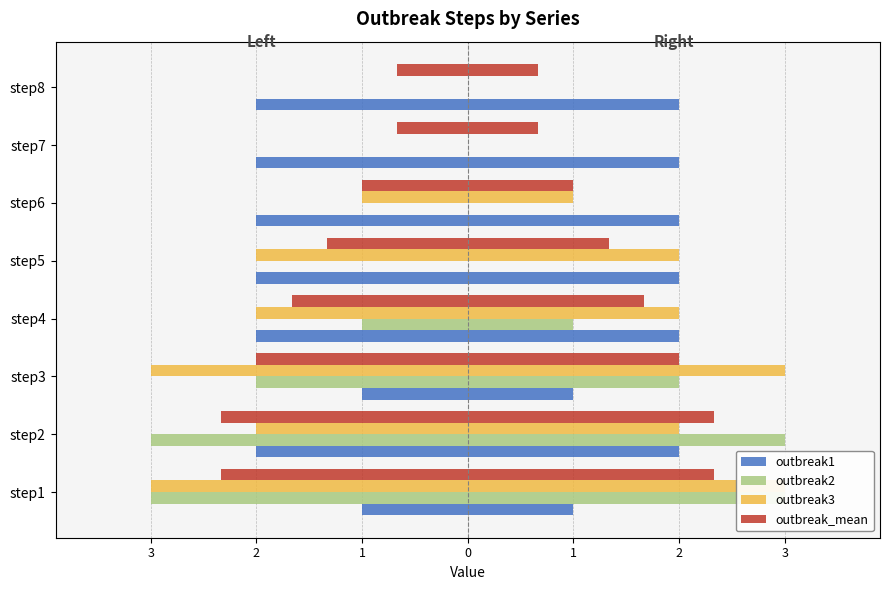

What is the average value of the outbreak3 series?

-1.6